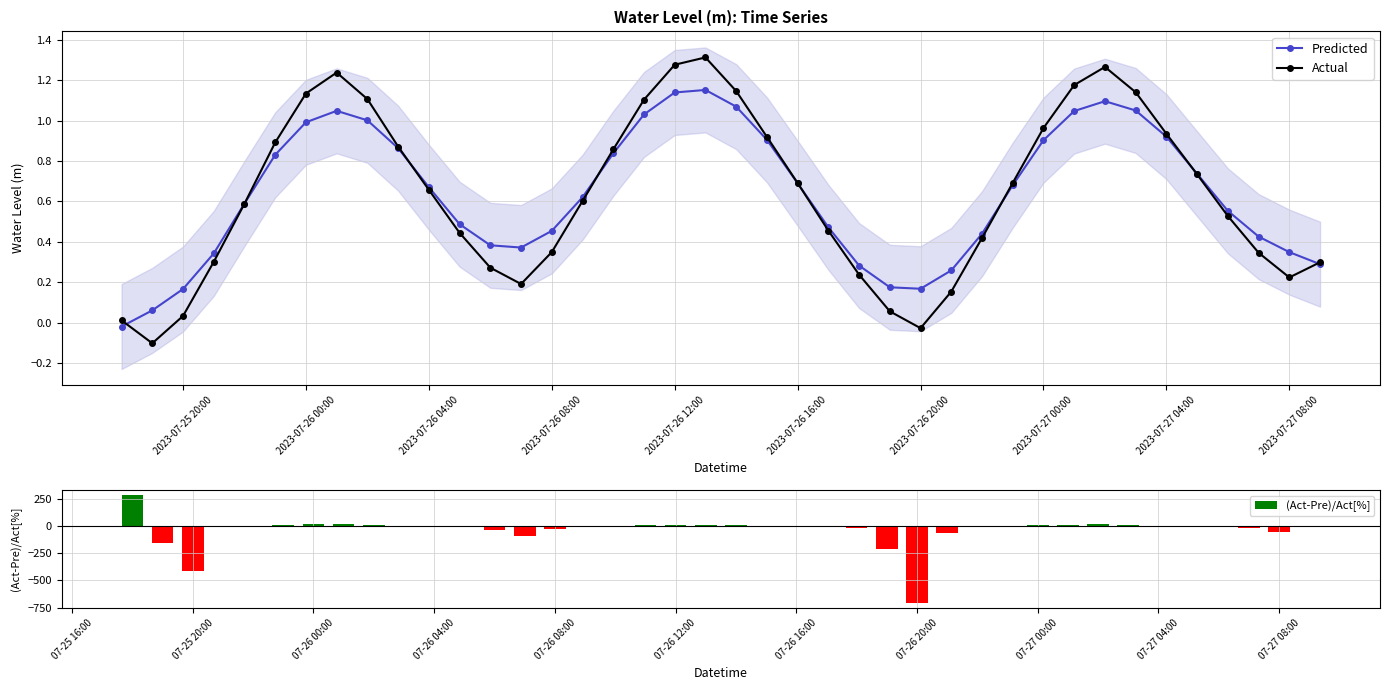

What are all the series names shown in the legend?

Predicted, Actual, (Act-Pre)/Act[%]